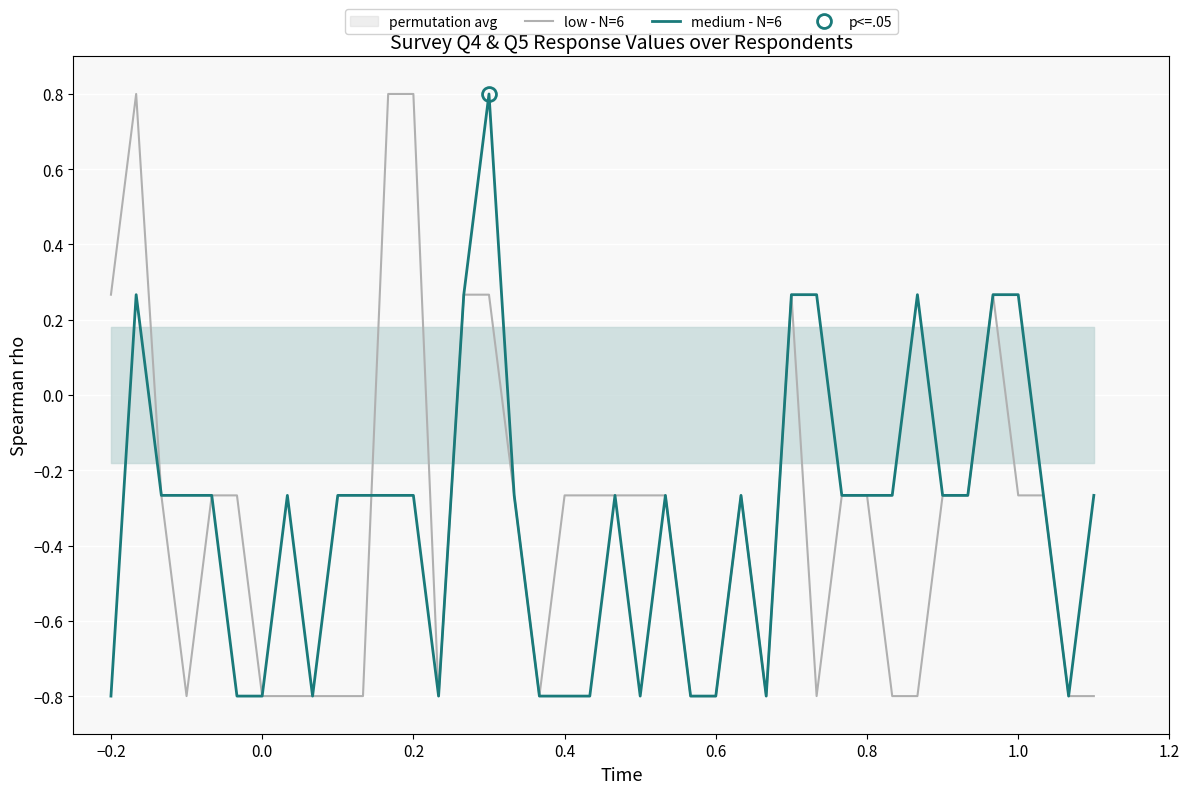

How many intersections are there between medium - N=6 and low - N=6?

1